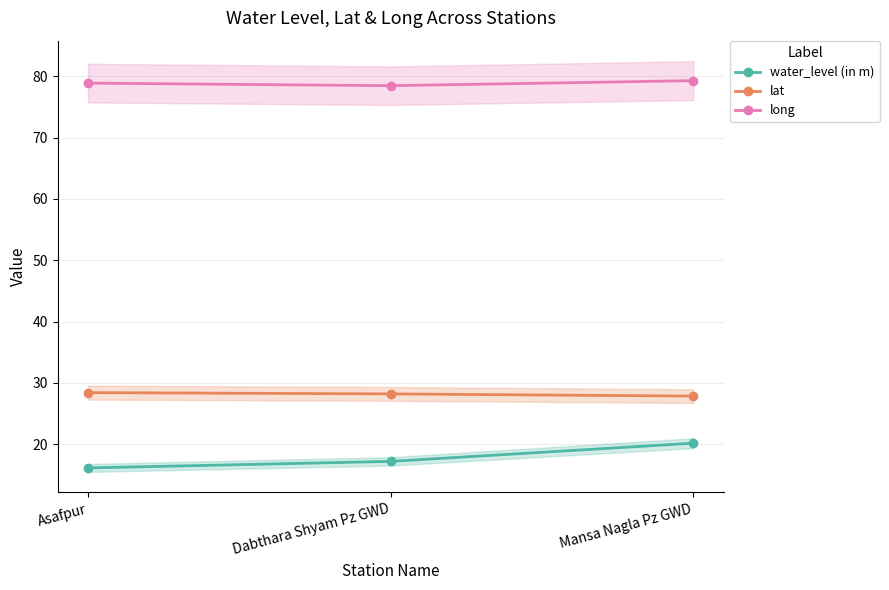

What is the label of the 1st point from the right?

Mansa Nagla Pz GWD